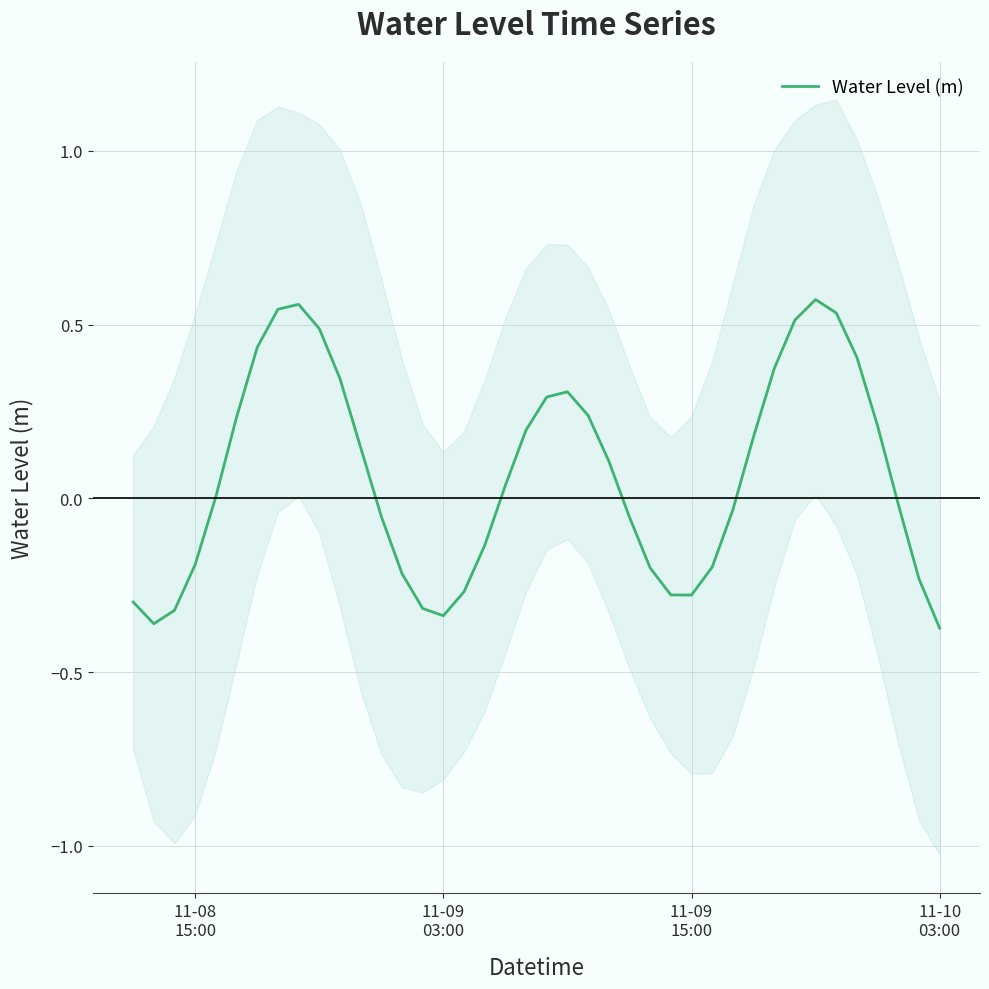

Does the chart display data point markers on the line(s)?

No